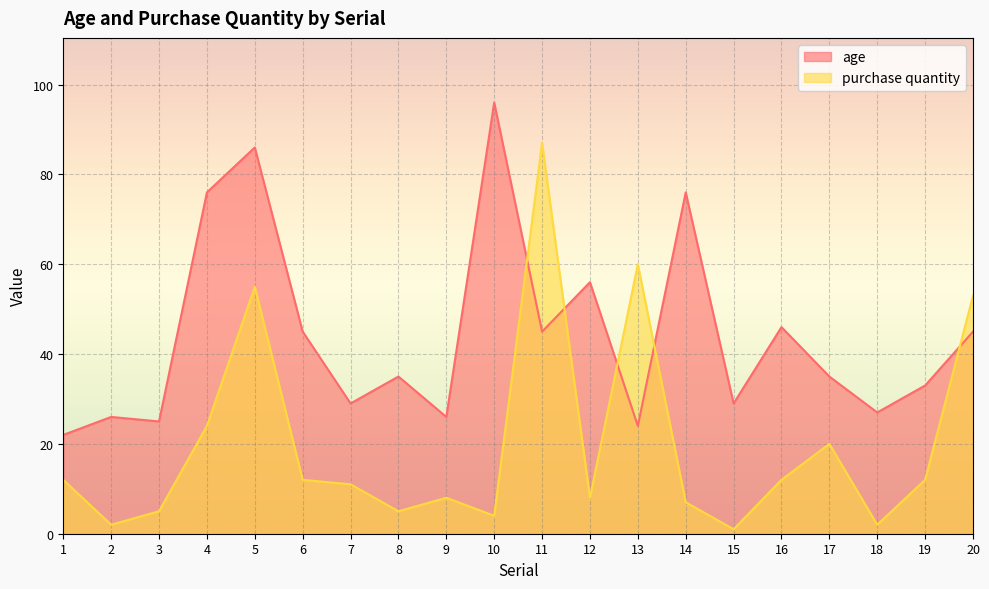

At which category is the sum across all series the highest?

5